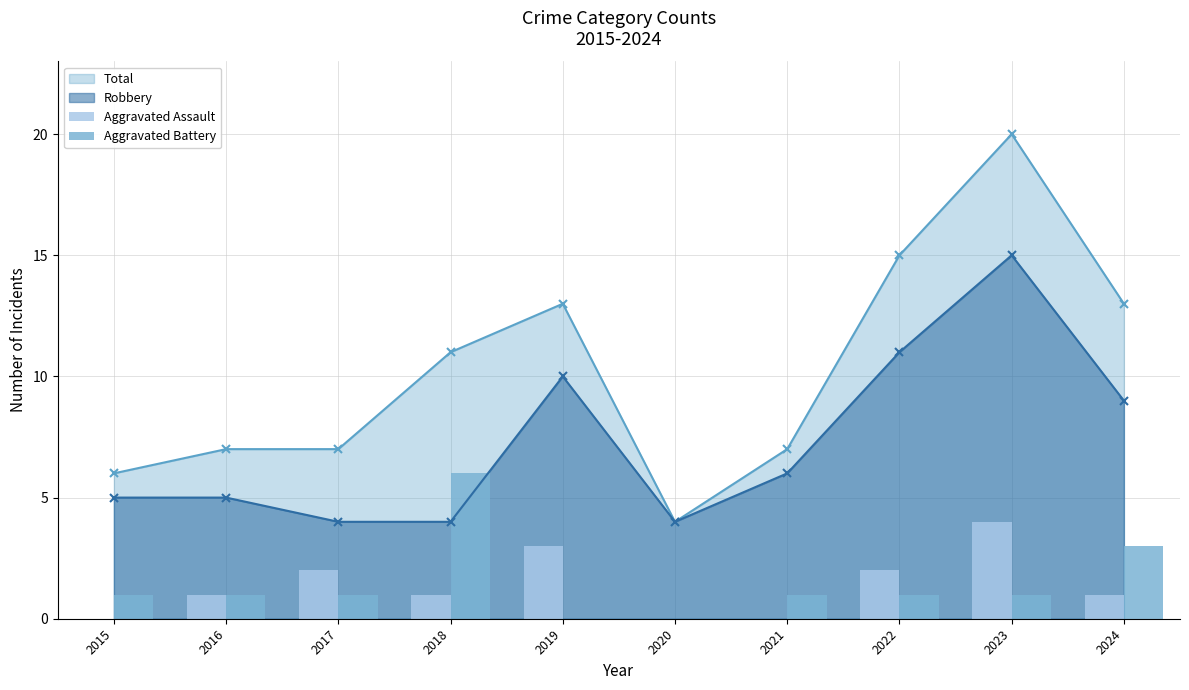

At which label is Aggravated Assault closest to 2?

2017